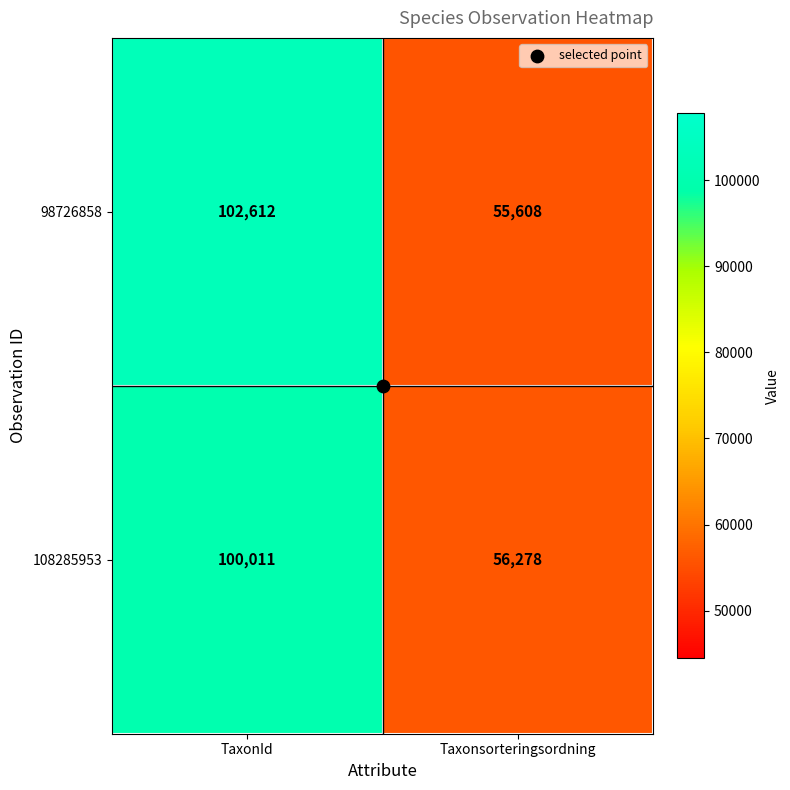

List the series in order of their peak value, highest first.

98726858, 108285953